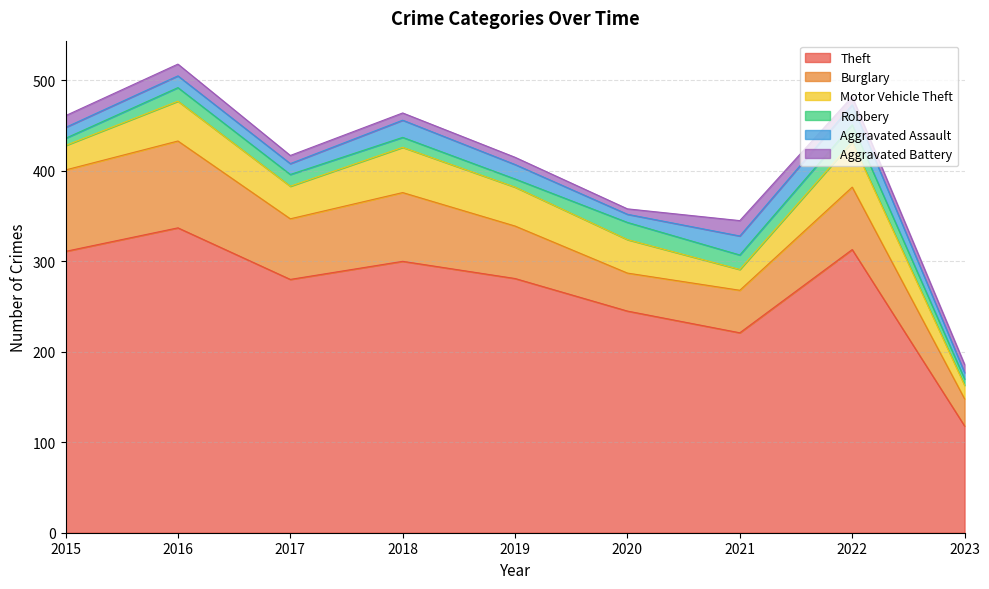

What is the difference between the Aggravated Battery values at 2017 and 2015?

4